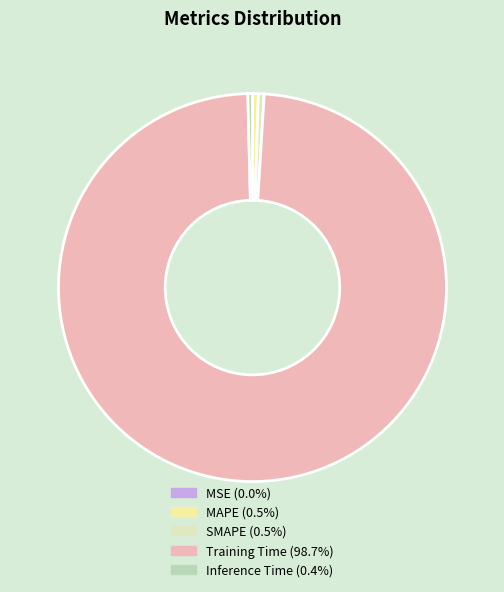

Rank the categories by value from lowest to highest.

MSE, Inference Time, MAPE, SMAPE, Training Time